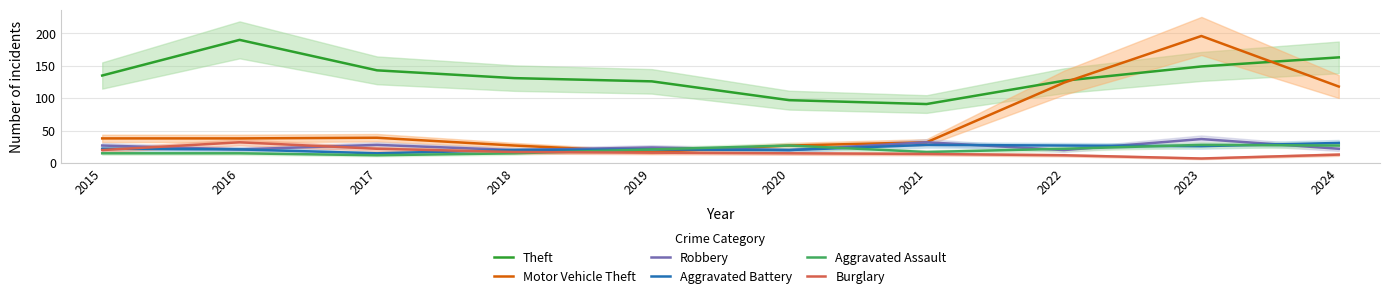

What is the value of the Motor Vehicle Theft point at the 10th from the left?

118